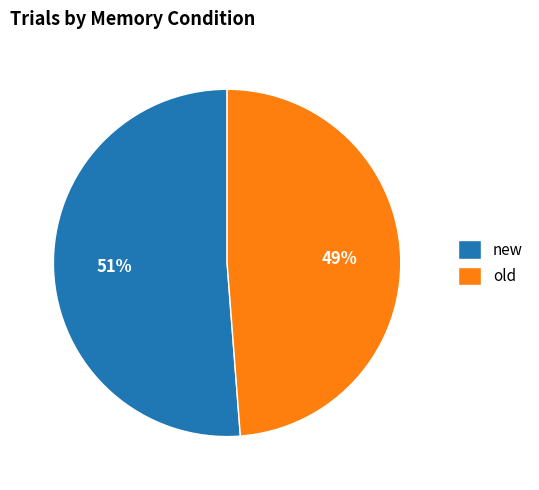

Which slice is the smallest?

old